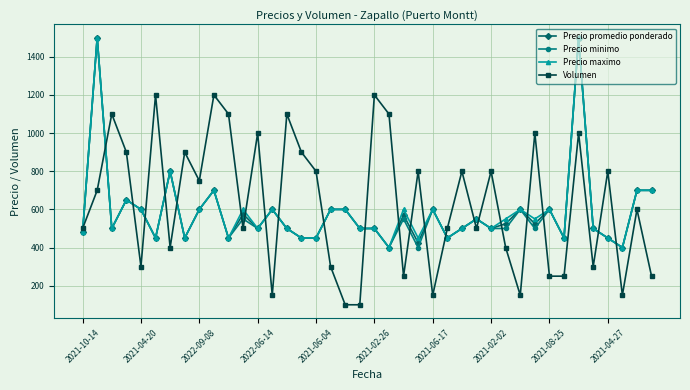

True or false: Precio promedio ponderado has more than 1 interior local peaks.

True